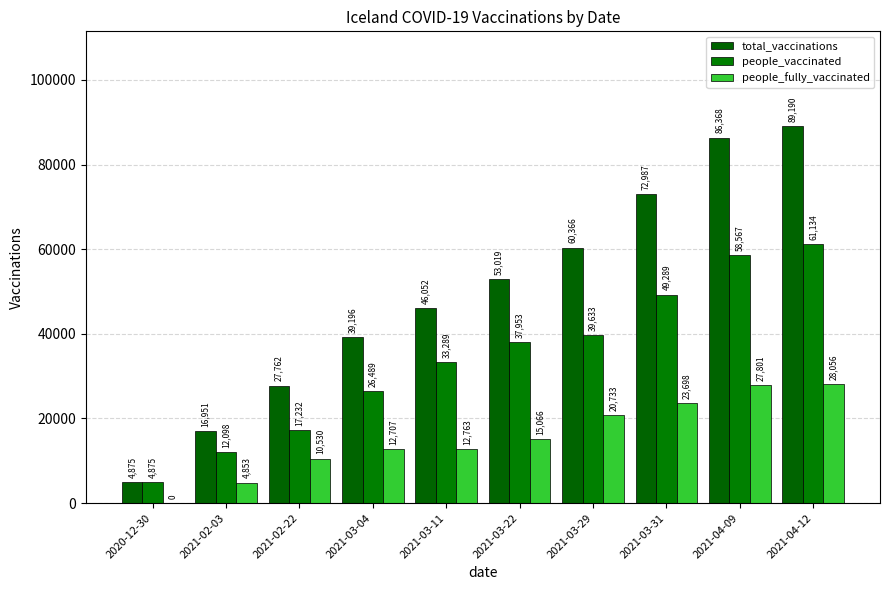

At which category does the chart reach its peak across all series?

2021-04-12